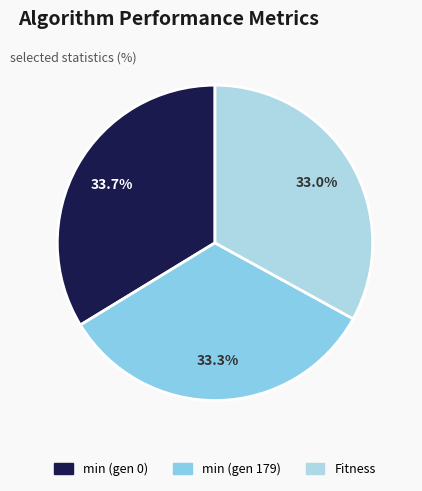

Is it true that Fitness is 33% of the pie?

True